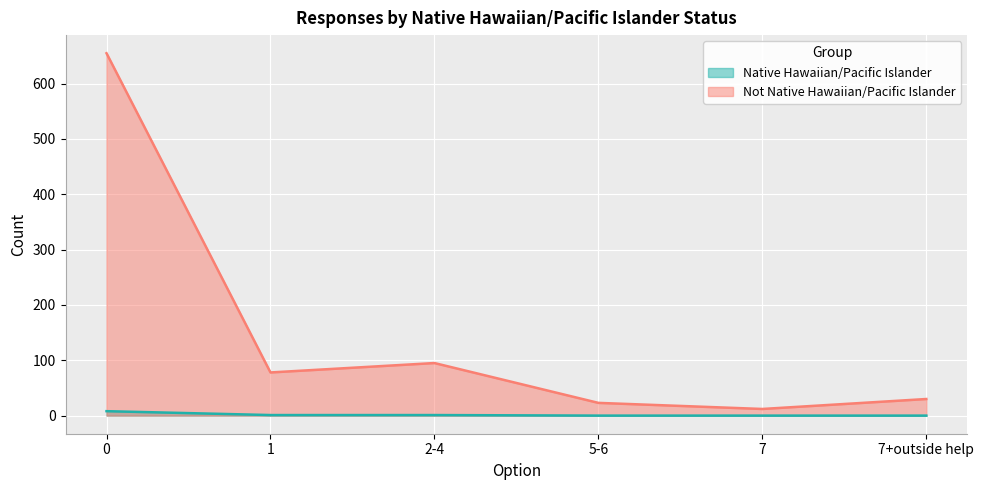

Reading right to left, transcribe all the data shown in this chart.

Native Hawaiian/Pacific Islander: 0	0	0	1	1	8
Not Native Hawaiian/Pacific Islander: 30	12	23	95	78	655